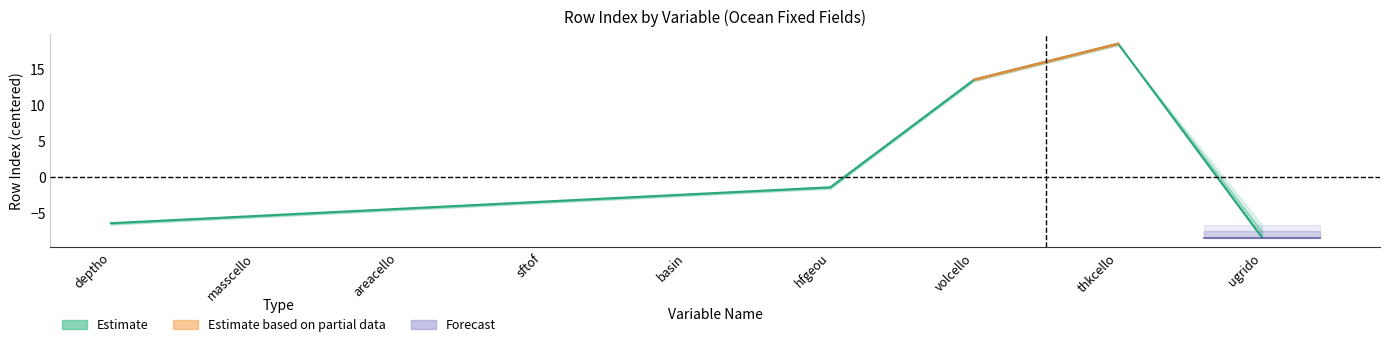

Which category has the lowest value across all series?

ugrido